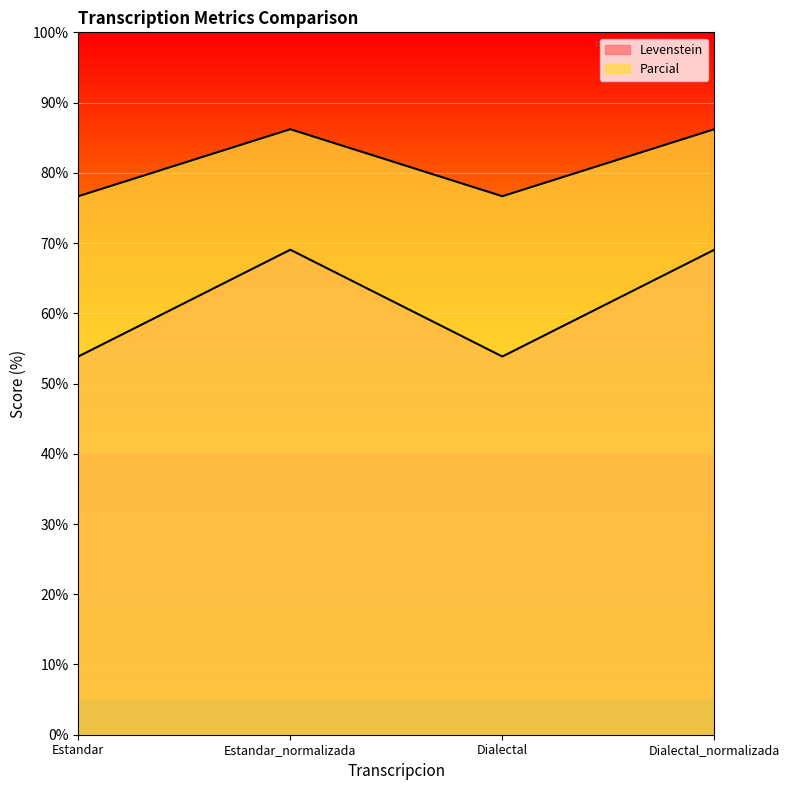

Reading left to right, transcribe all the data shown in this chart.

Levenstein: Estandar=53.8	Estandar_normalizada=69.0	Dialectal=53.8	Dialectal_normalizada=69.0
Parcial: Estandar=76.7	Estandar_normalizada=86.2	Dialectal=76.7	Dialectal_normalizada=86.2